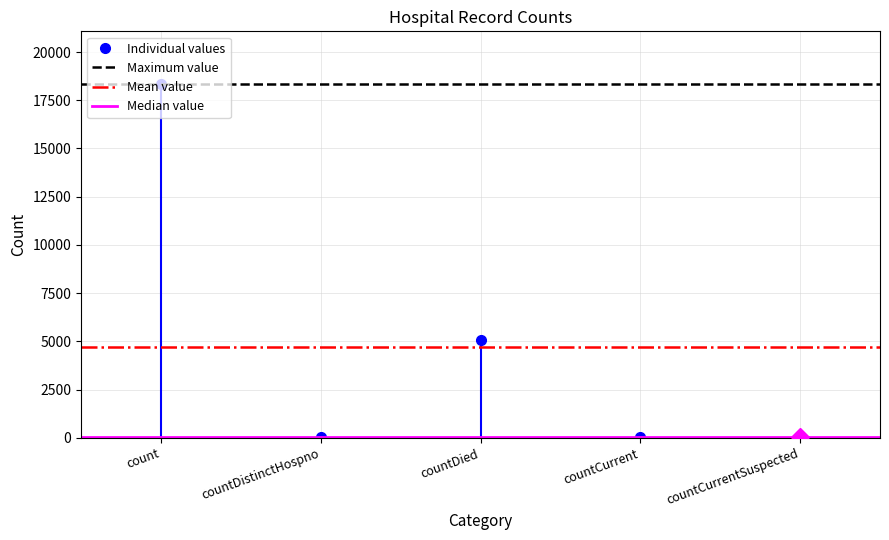

How many values are above zero?

4